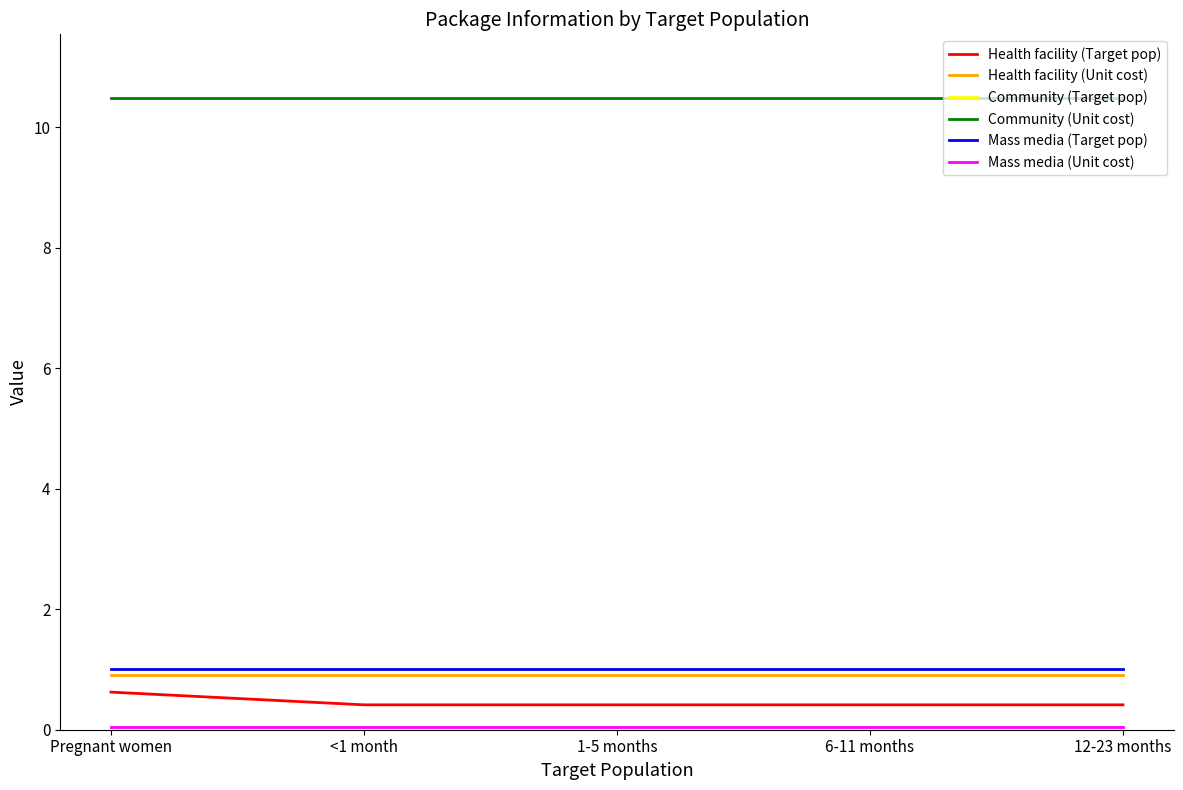

What value does the Community (Target pop) series have at 1-5 months?

1.0